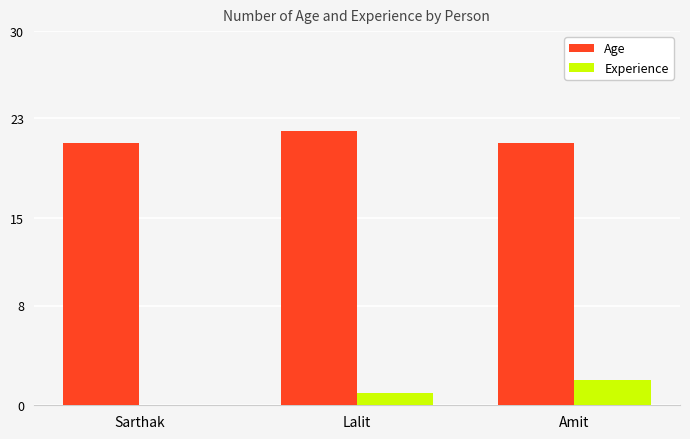

The Experience series shows 2 at Lalit. True or false?

False